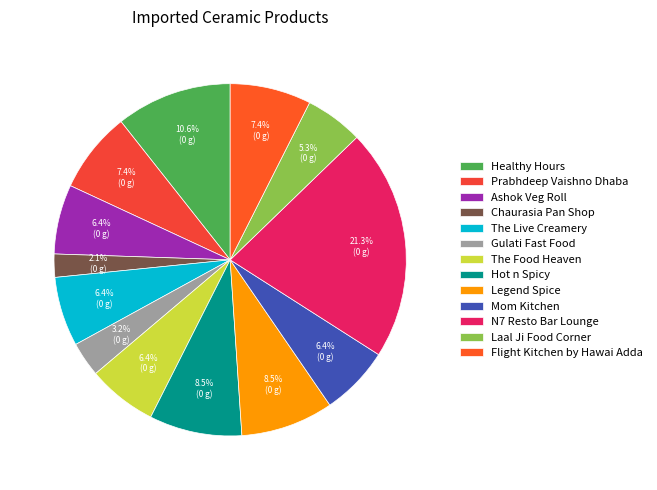

What percentage is the Legend Spice slice, to the nearest percent?

9%